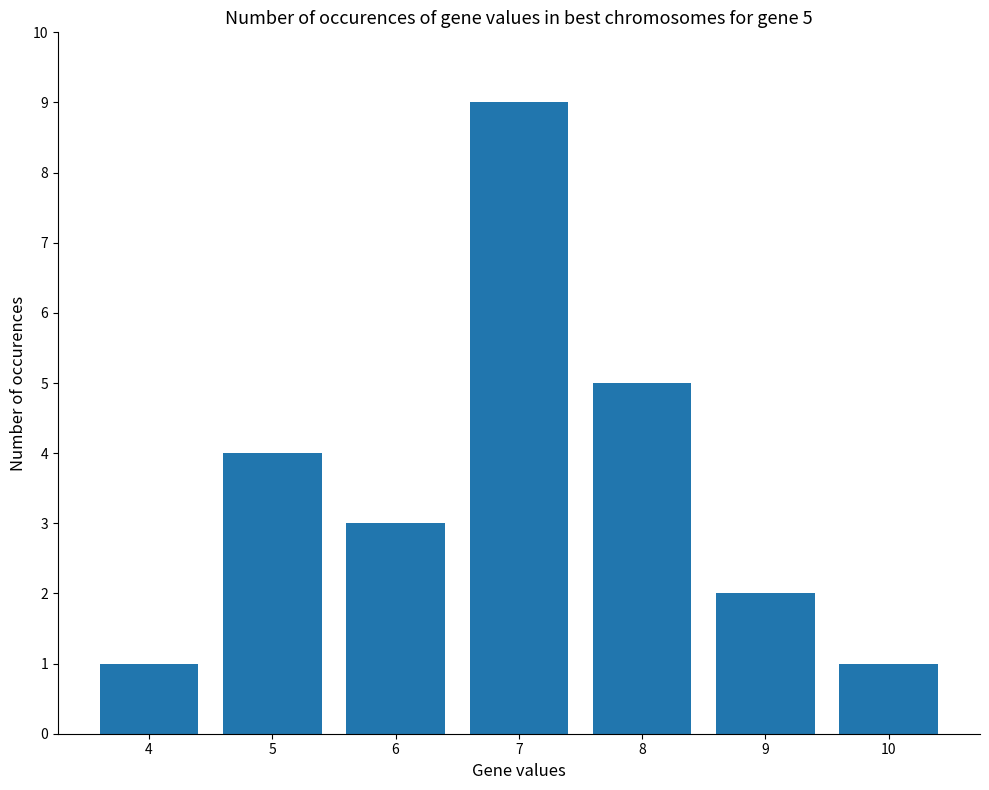

What is the maximum value shown in the chart?

9